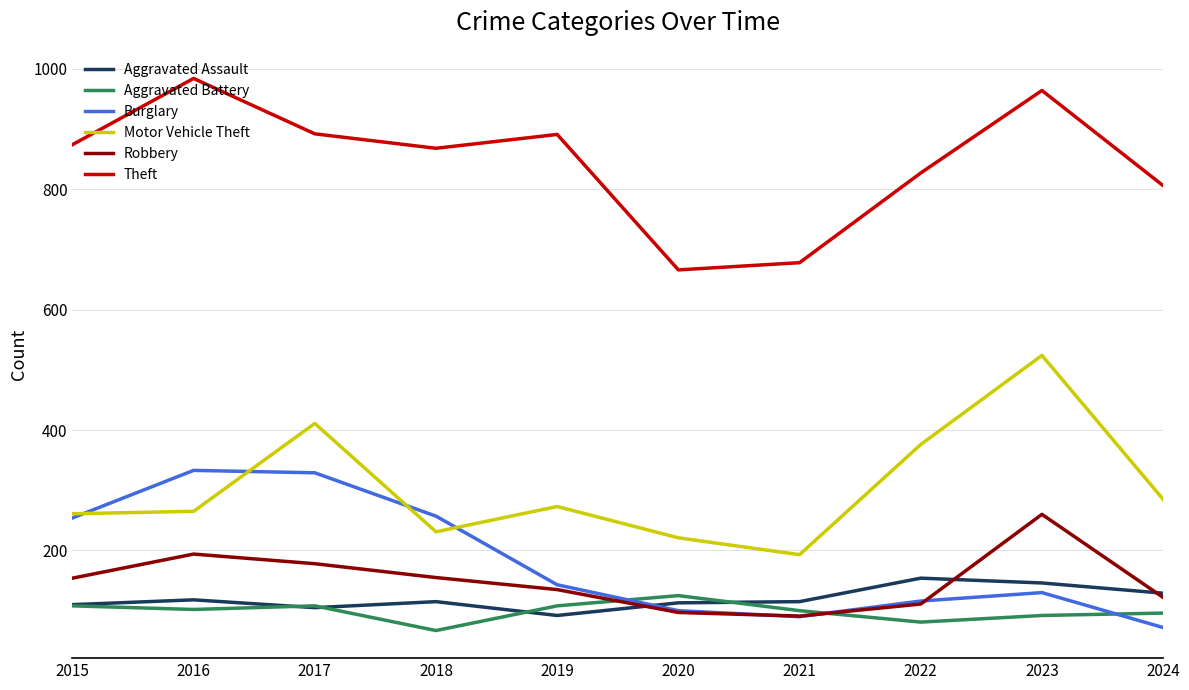

True or false: Burglary has a value of 90 at 2021.

True